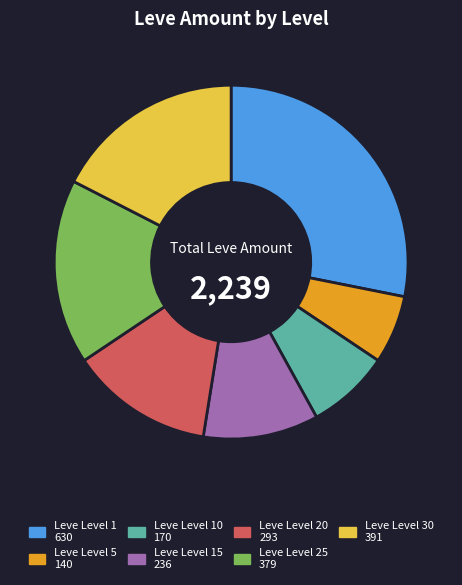

Is there any slice that represents more than half of the pie?

No